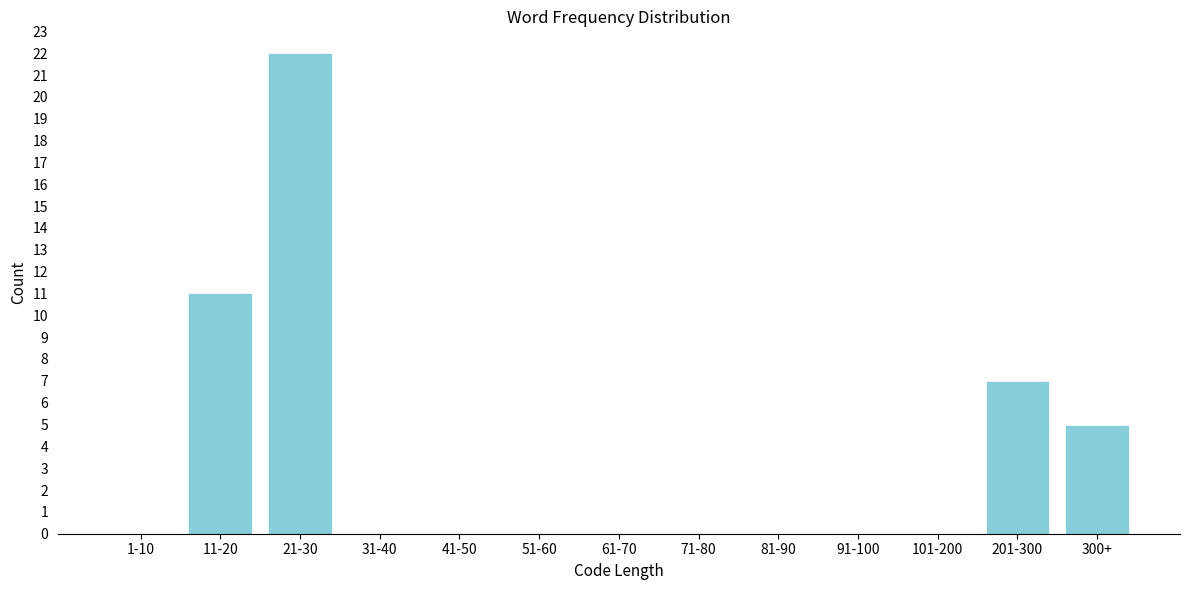

Reading left to right, list all the values displayed in this chart.

1-10=0	11-20=11	21-30=22	31-40=0	41-50=0	51-60=0	61-70=0	71-80=0	81-90=0	91-100=0	101-200=0	201-300=7	300+=5